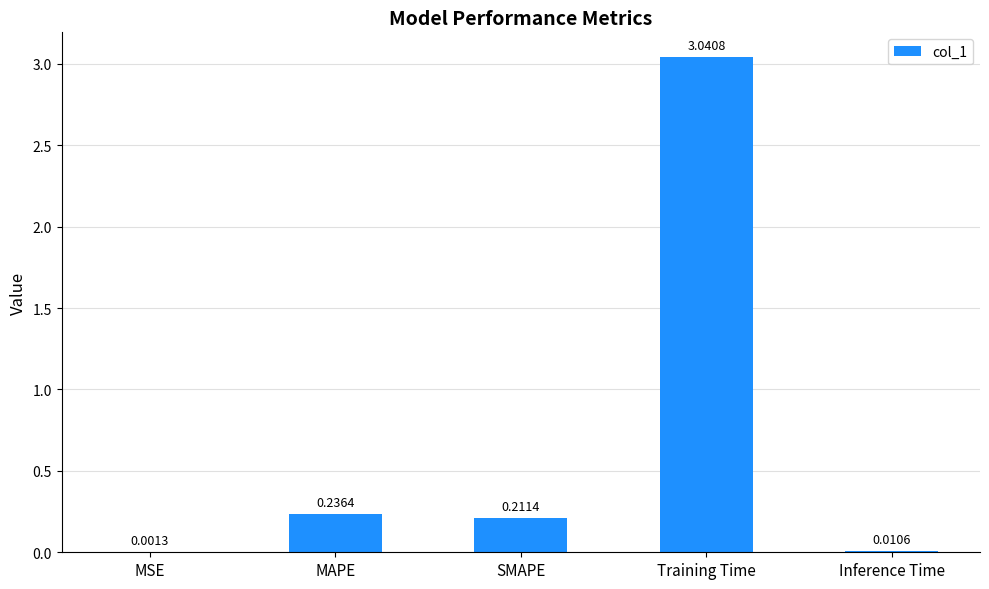

Where is the data nearest to the value 1?

MAPE